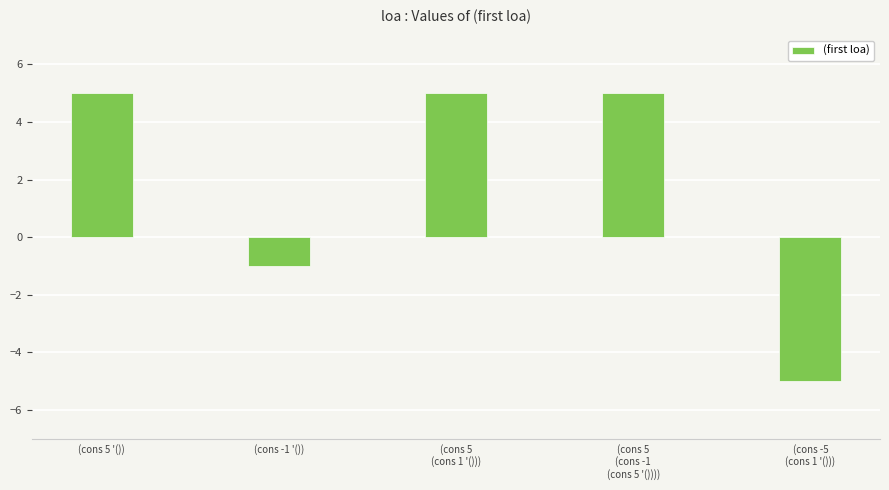

Reading left to right, extract all data points from this chart.

(cons 5 '())=5	(cons -1 '())=-1	(cons 5
(cons 1 '()))=5	(cons 5
(cons -1
(cons 5 '())))=5	(cons -5
(cons 1 '()))=-5